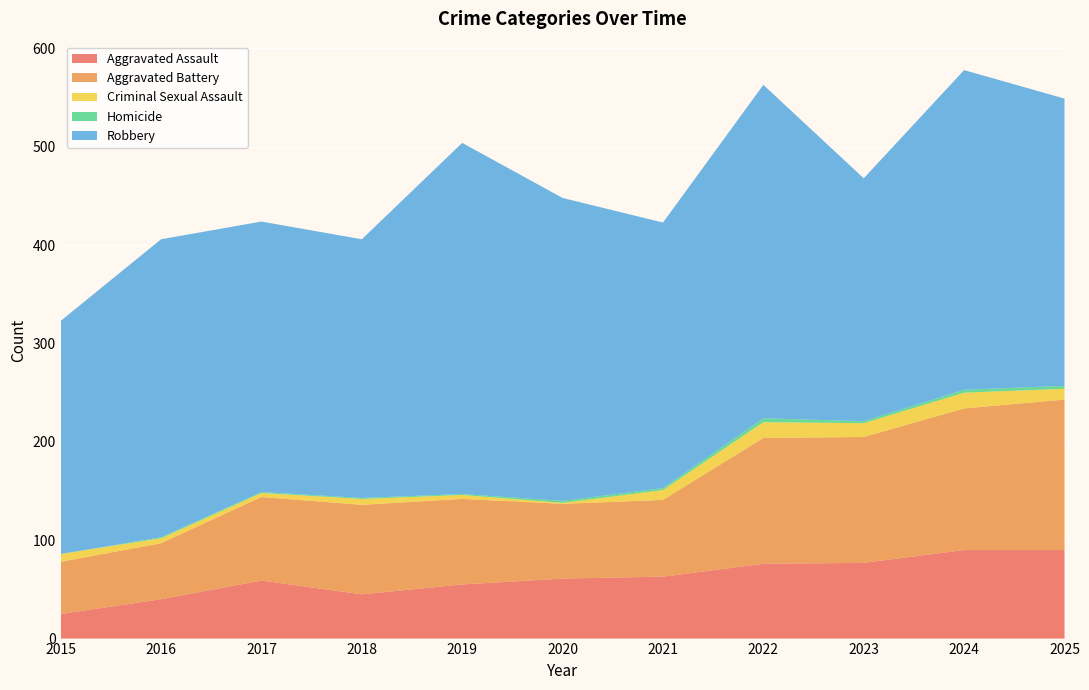

Reading right to left, extract all data points from this chart.

Aggravated Assault: 2025=90	2024=90	2023=77	2022=76	2021=63	2020=61	2019=55	2018=45	2017=59	2016=40	2015=25
Aggravated Battery: 2025=153	2024=144	2023=128	2022=128	2021=78	2020=76	2019=87	2018=91	2017=85	2016=57	2015=53
Criminal Sexual Assault: 2025=11	2024=16	2023=14	2022=16	2021=10	2020=1	2019=4	2018=6	2017=4	2016=5	2015=8
Homicide: 2025=3	2024=3	2023=2	2022=4	2021=2	2020=2	2019=1	2018=1	2017=1	2016=1	2015=0
Robbery: 2025=292	2024=325	2023=247	2022=339	2021=270	2020=308	2019=357	2018=263	2017=275	2016=303	2015=237